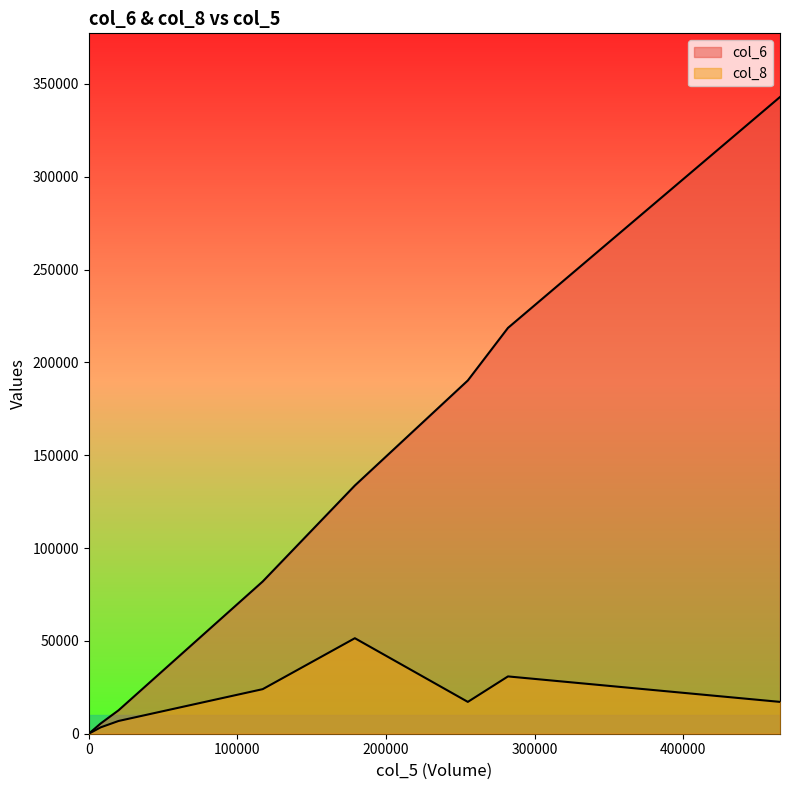

The col_8 series shows -7 at 0. True or false?

False